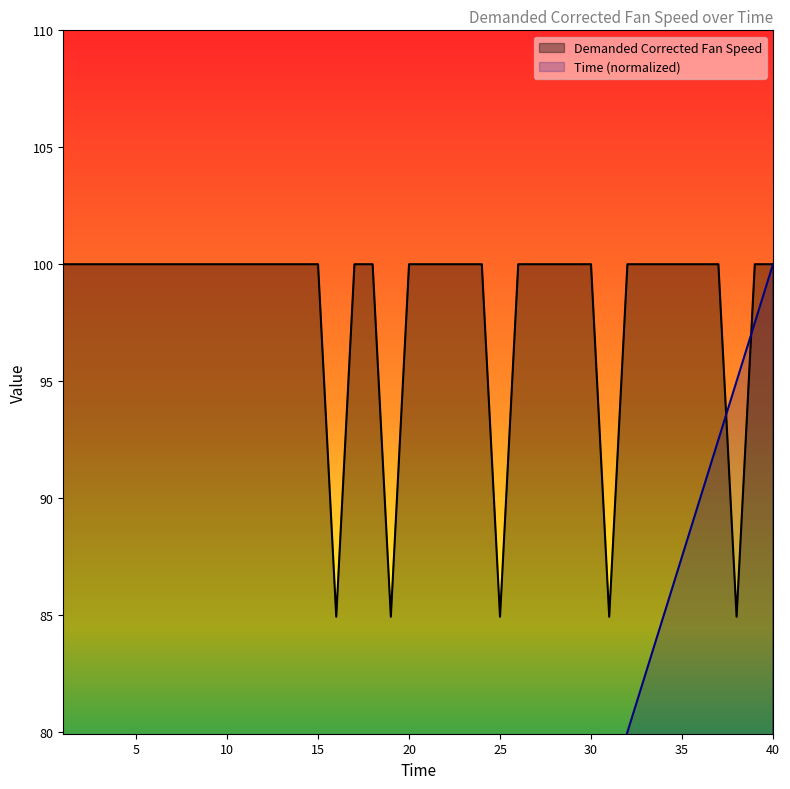

True or false: Demanded Corrected Fan Speed has a value of 100.0 at 35.

True